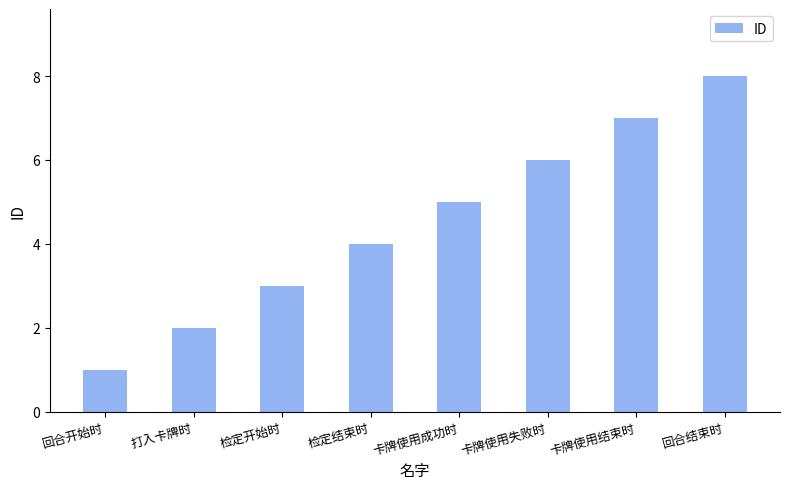

What is the label of the 4th bar from the left?

检定结束时